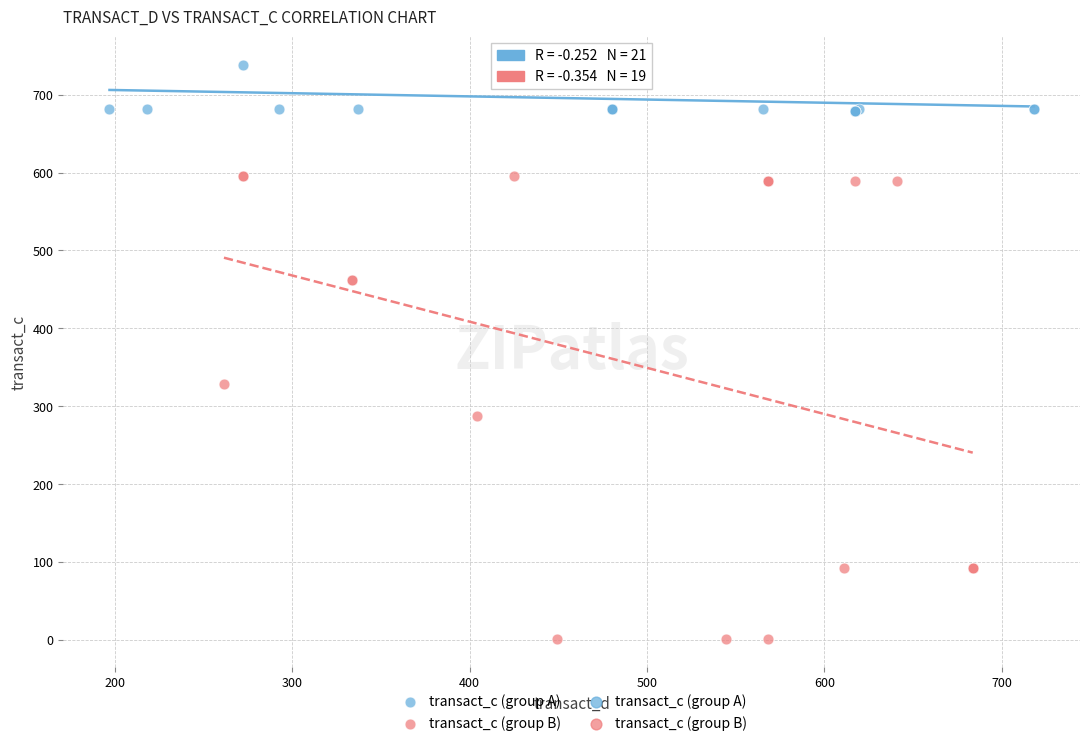

Which series reaches the maximum Y coordinate?

transact_c (group A)